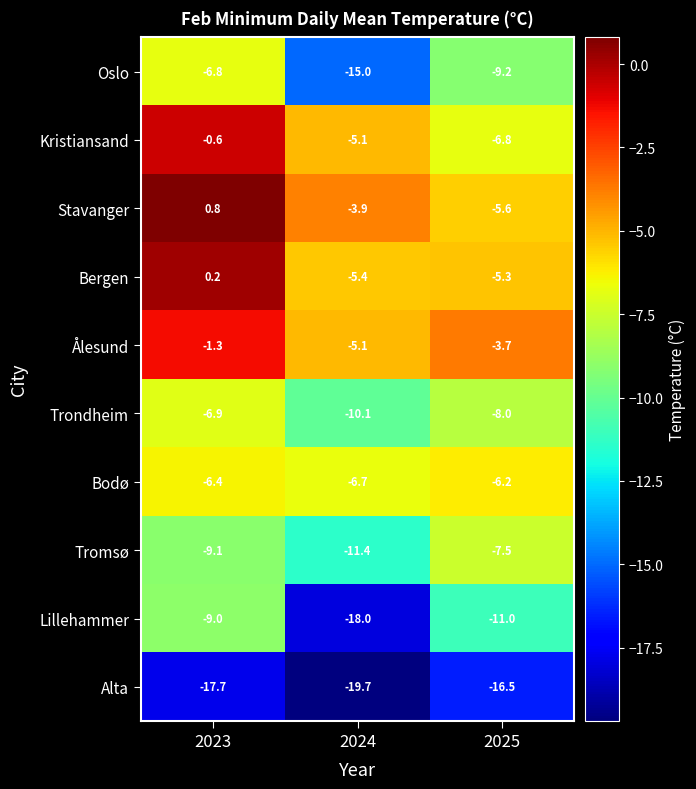

The Kristiansand series shows -0.6 at 2023. True or false?

True